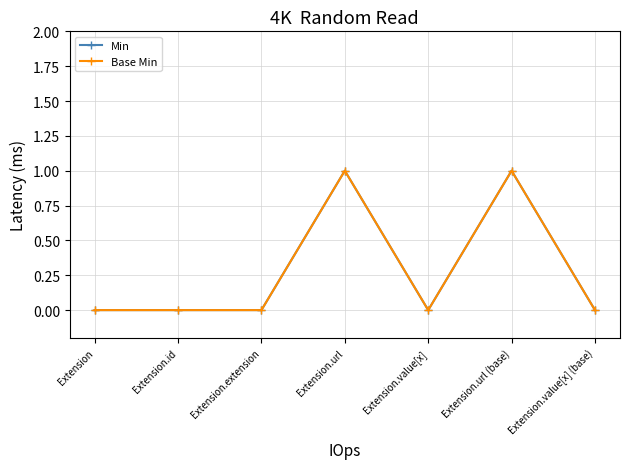

Is this an area chart (filled region under the line)?

No